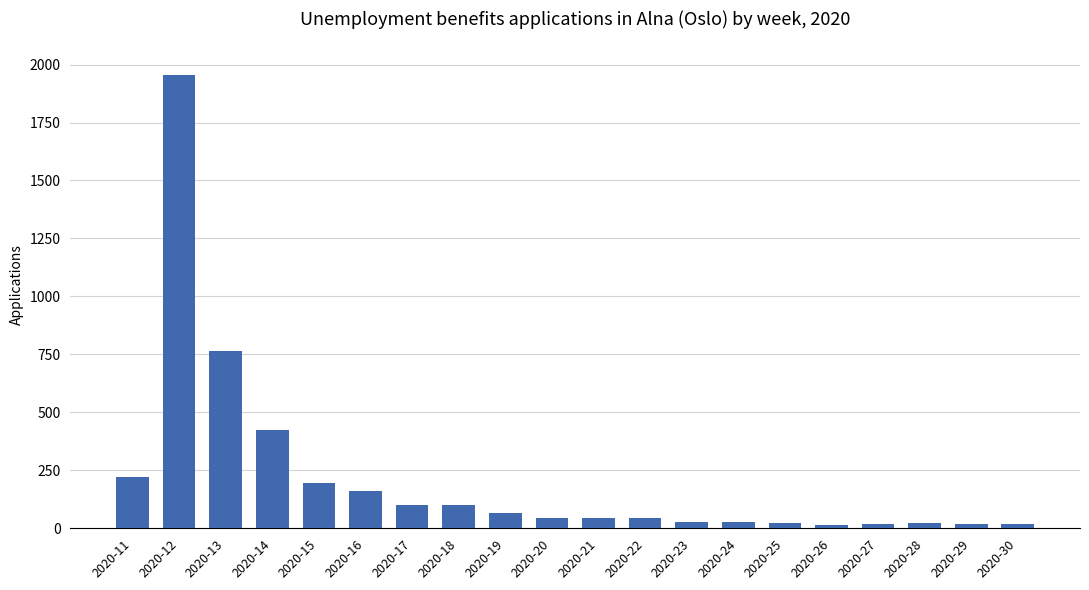

Approximately how many times larger is the value at 2020-29 compared to 2020-22?

0.4